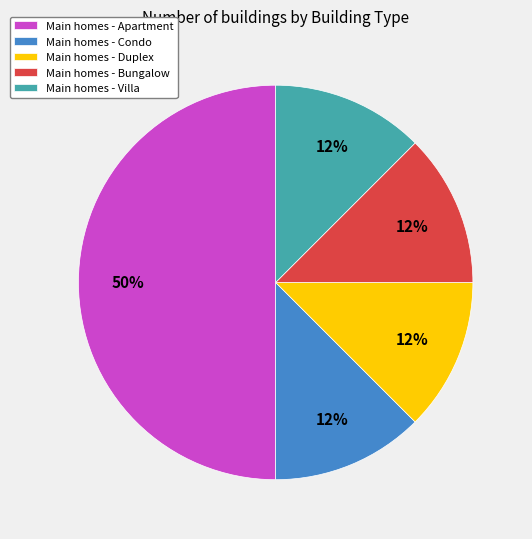

The Main homes - Duplex slice represents 12% of the pie. True or false?

True